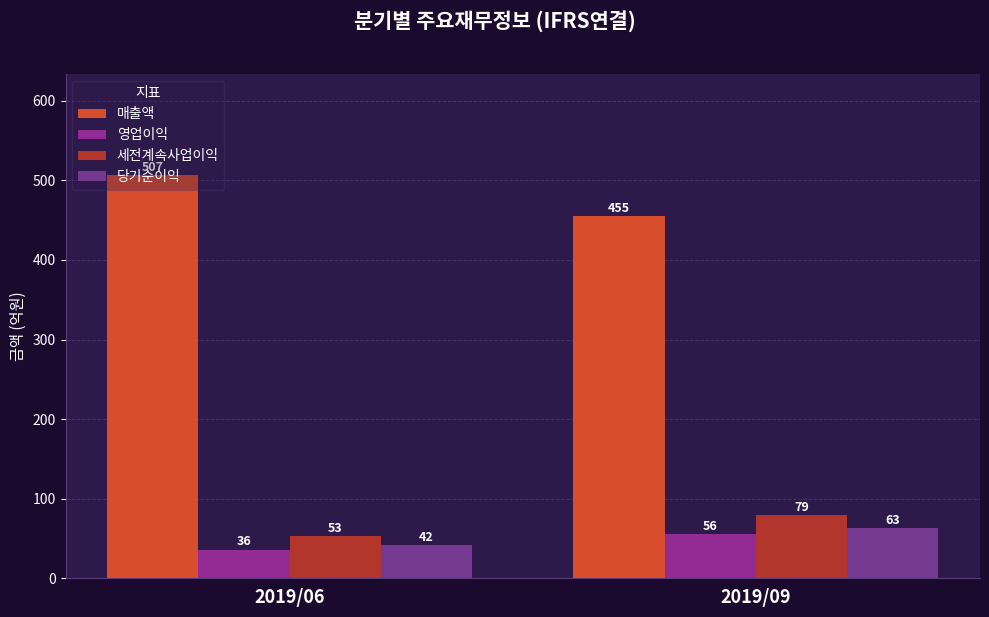

Reading right to left, transcribe all the data shown in this chart.

매출액: 455	507
영업이익: 56	36
세전계속사업이익: 79	53
당기순이익: 63	42